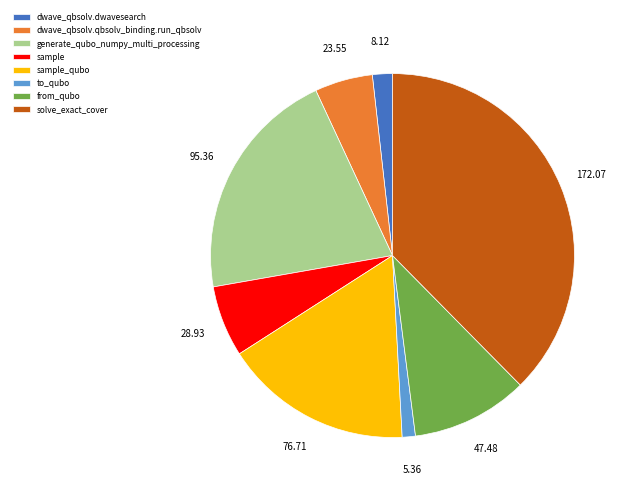

Between solve_exact_cover and sample_qubo, which is larger?

solve_exact_cover